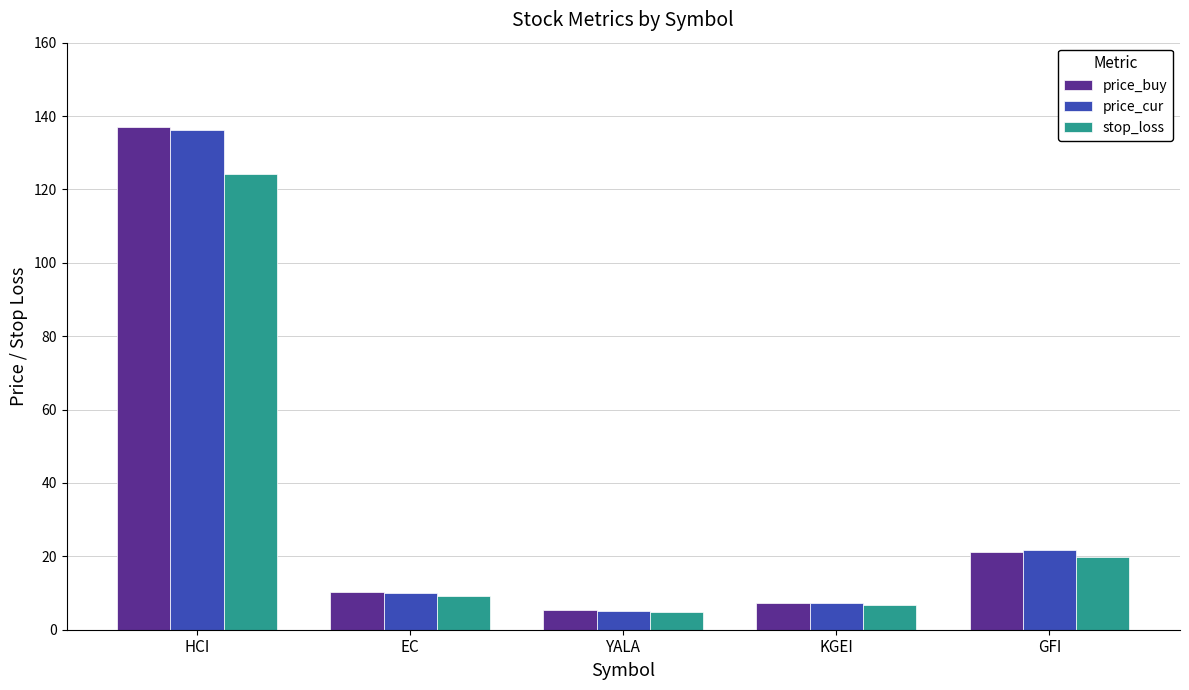

Does the chart contain stacked bars?

No